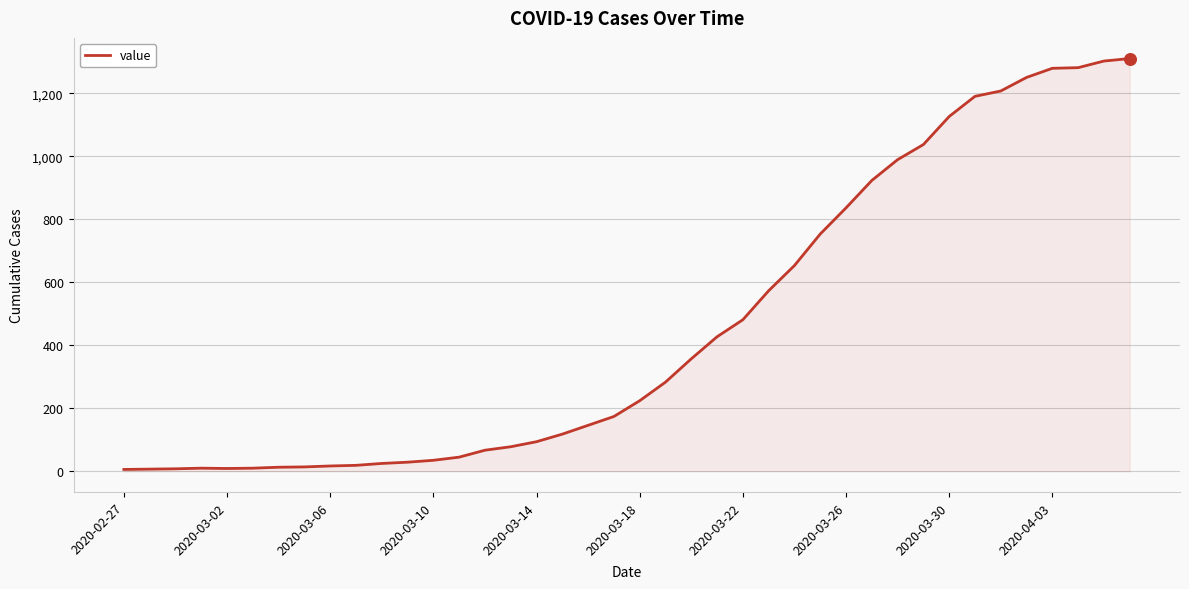

What is the difference between the maximum and minimum values?

1304